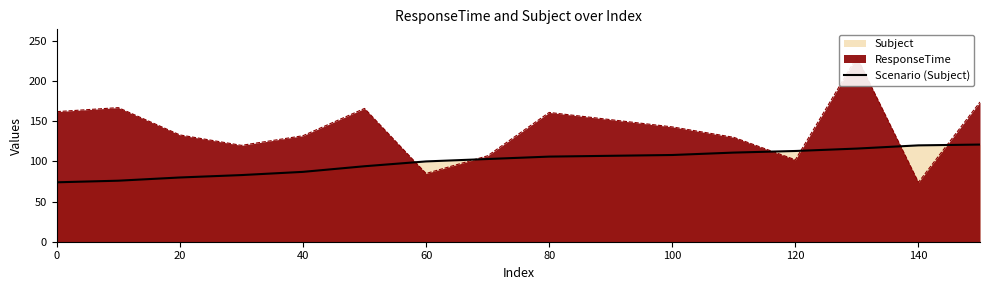

What is the difference between the maximum and minimum values?

47